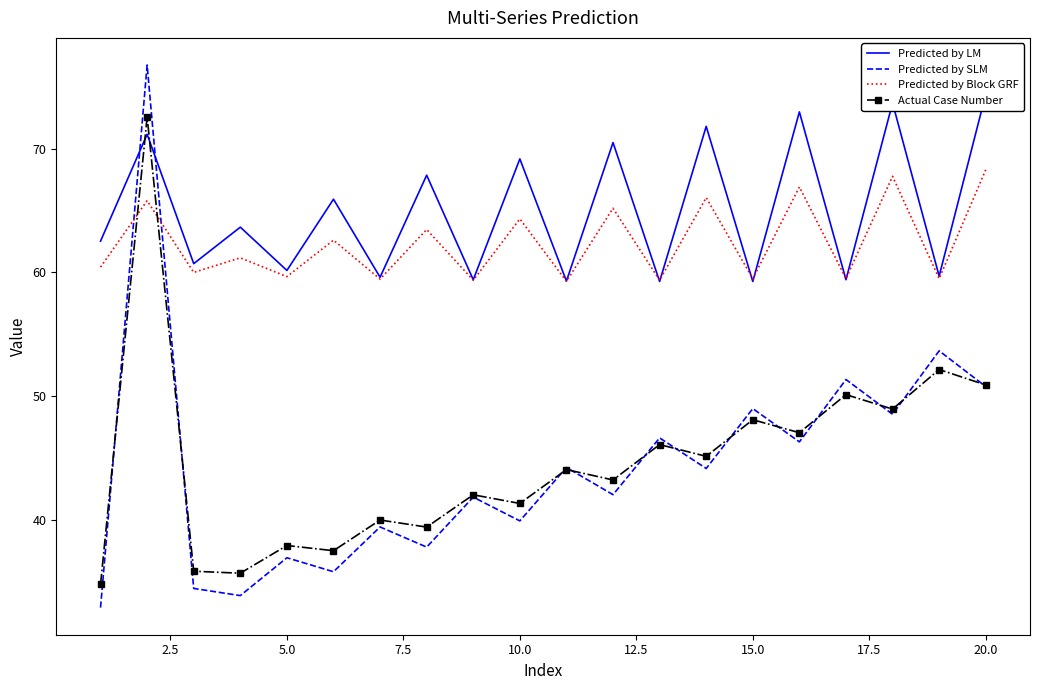

How many data points does each series have?

20